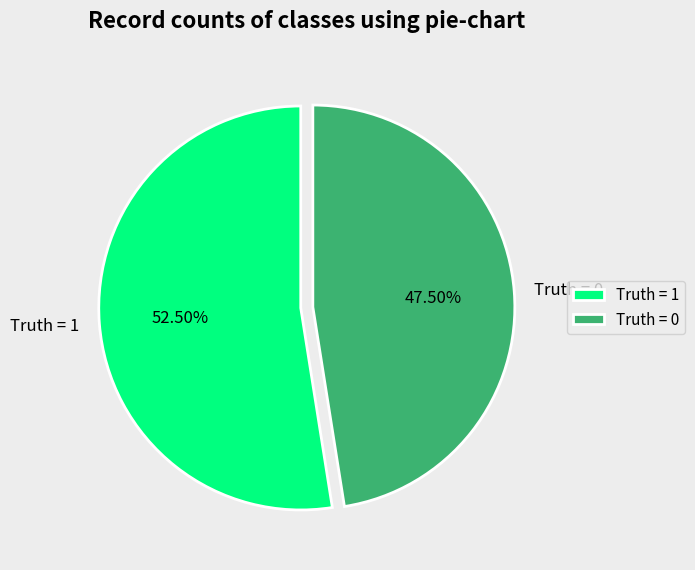

Rank the categories by value from highest to lowest.

Truth = 1, Truth = 0